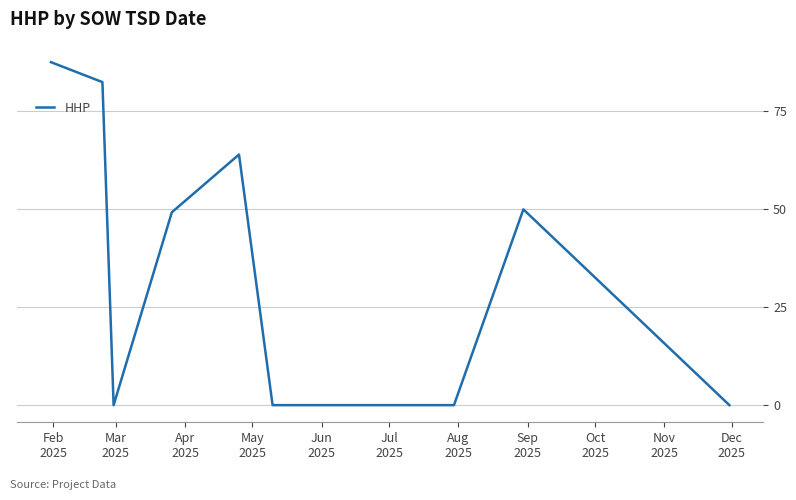

What is the difference between the maximum and minimum values?

87.6